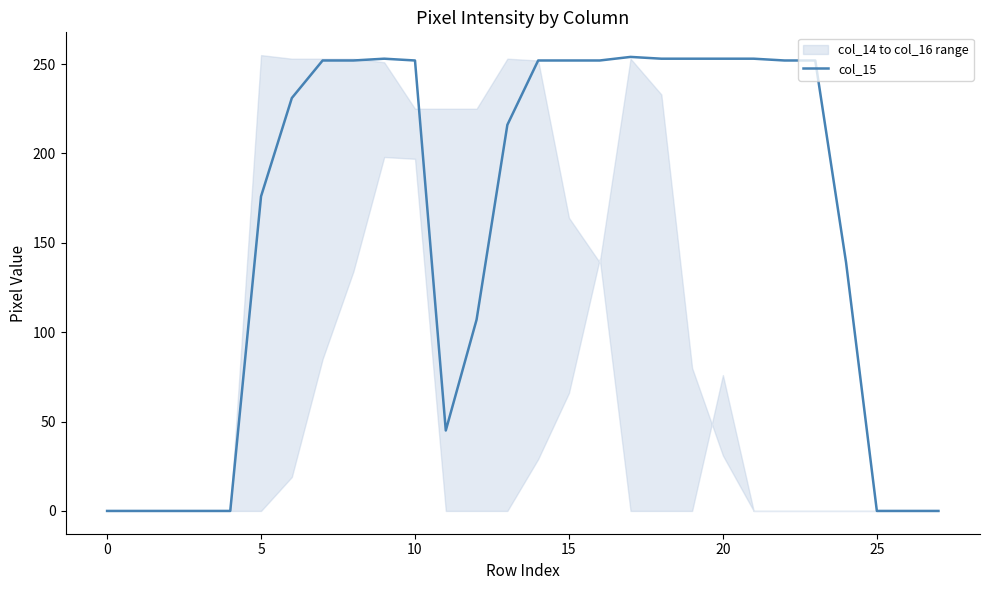

What is the label of the 13th point from the left?

12